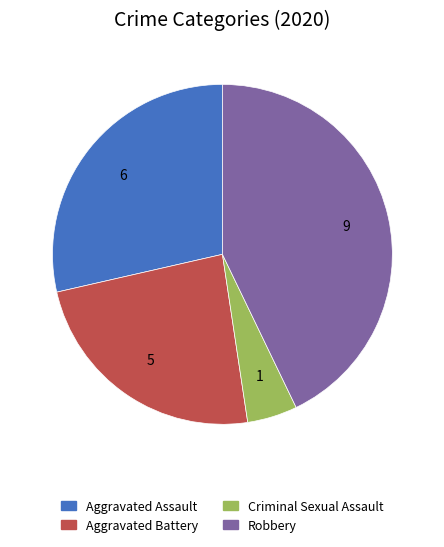

Does Robbery represent more than half of the total?

No